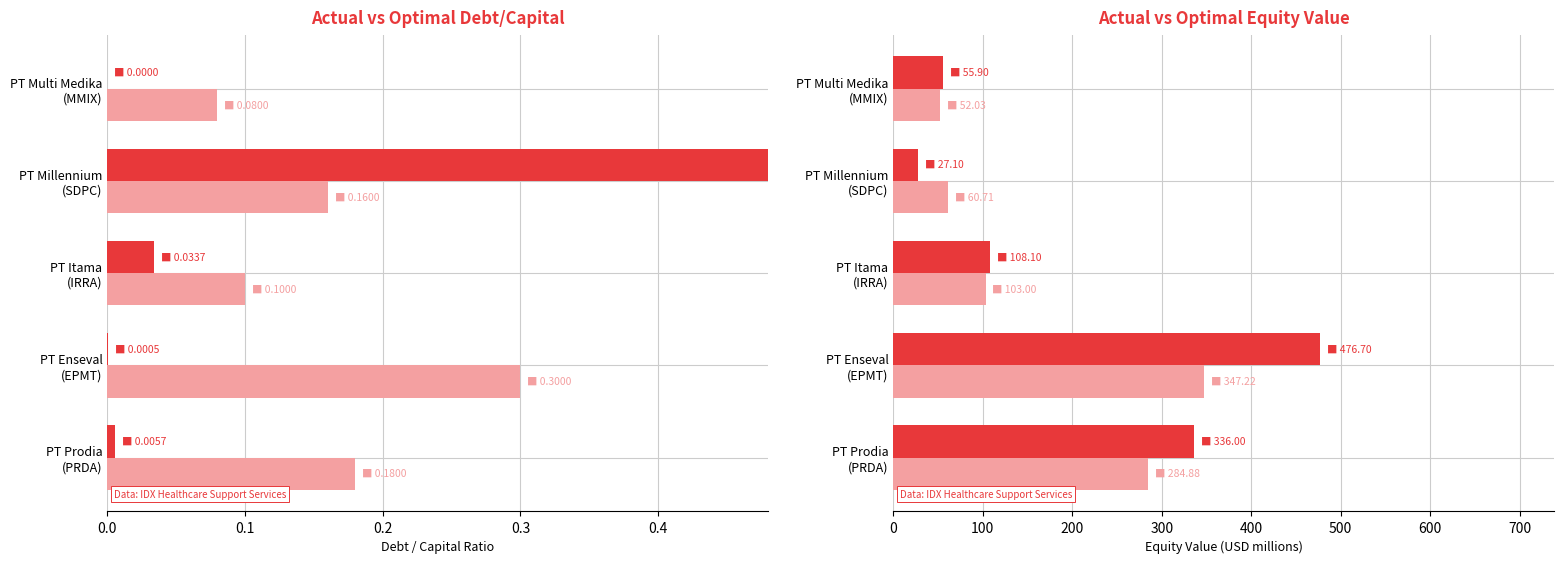

True or false: actual_equity_value has a value of 74.0 at PT Itama (IRRA).

False